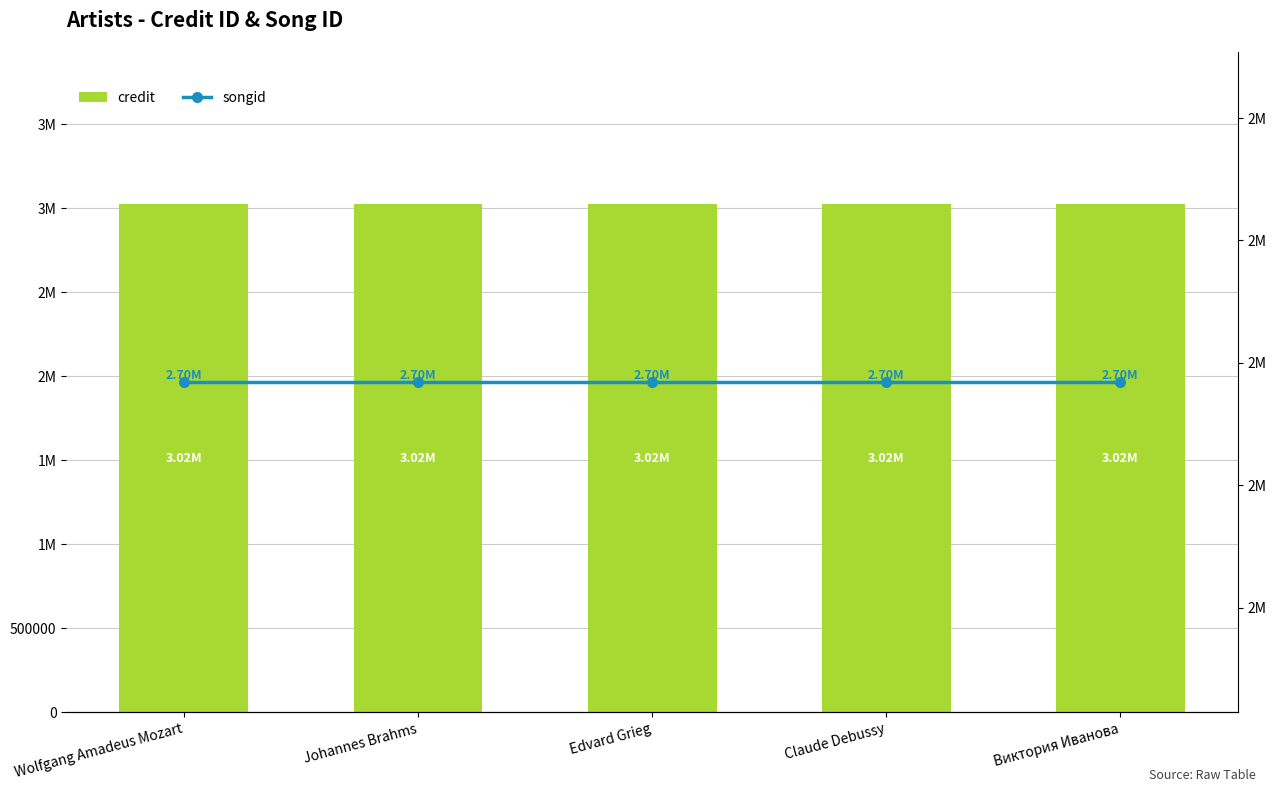

What is the minimum value shown in the chart?

2696870